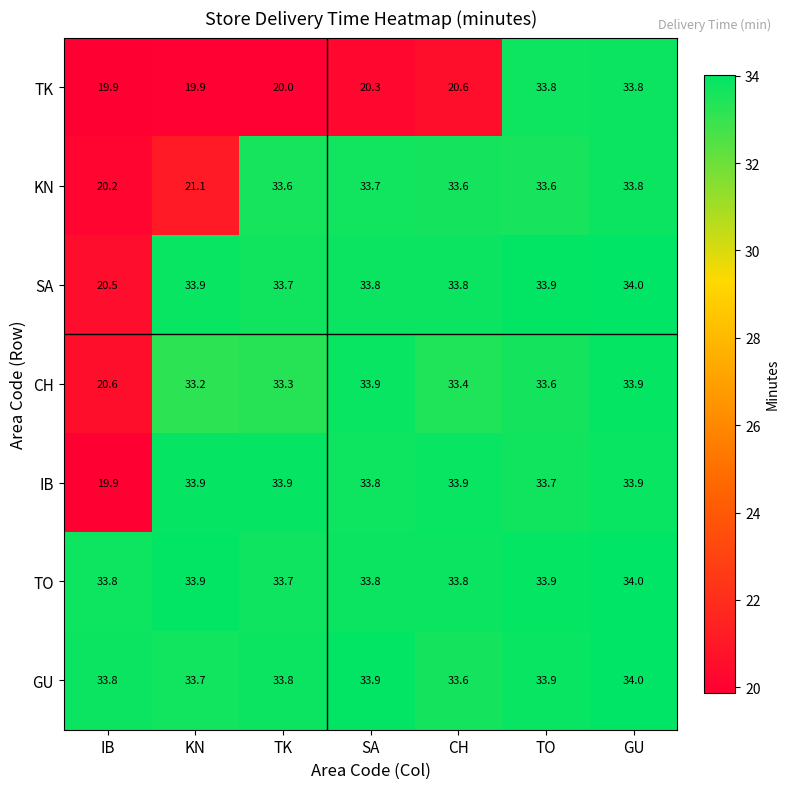

The value of GU at GU is 14.2. True or false?

False